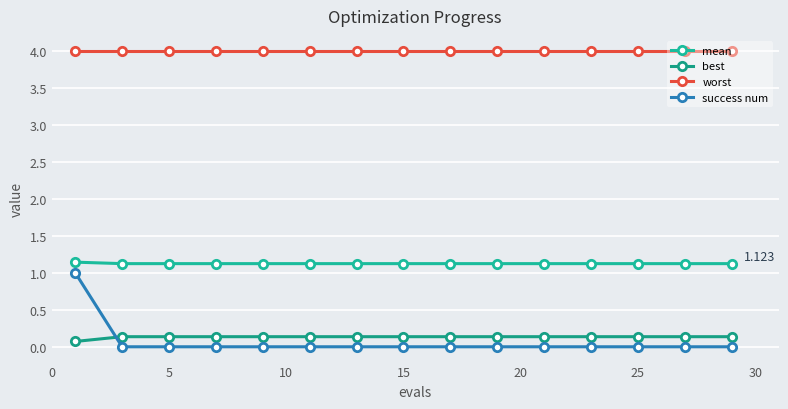

Count the mean values in the range 1 to 2.

15